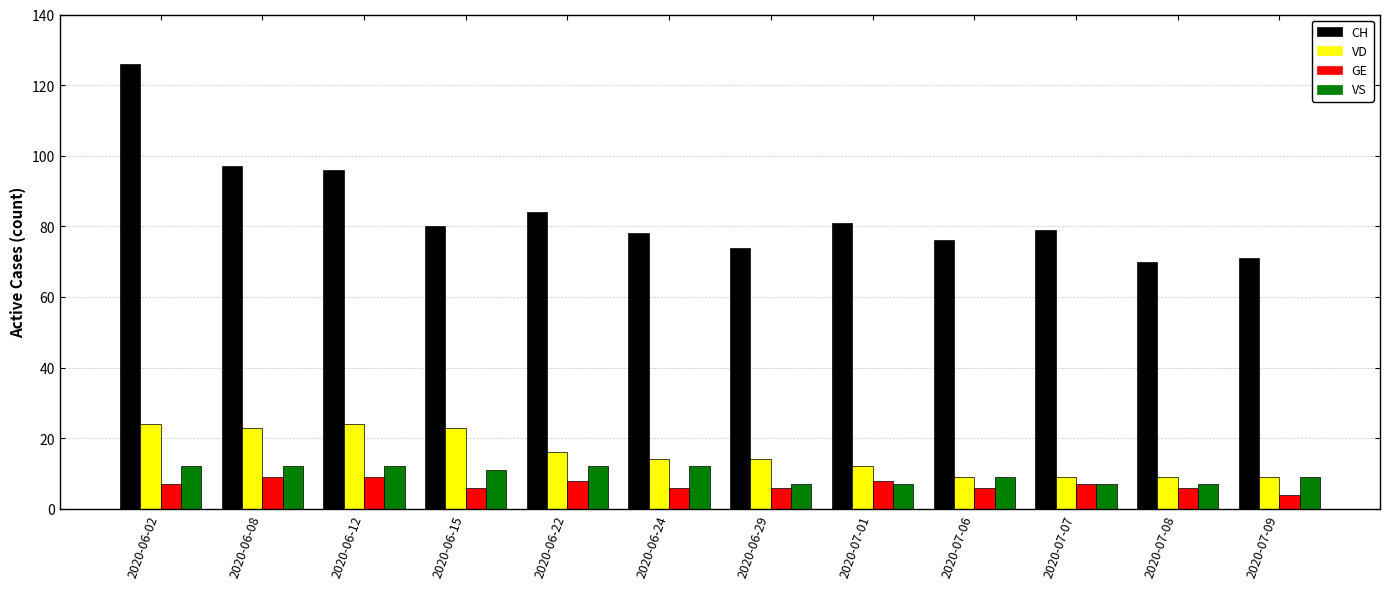

Which category has the highest value across all series?

2020-06-02